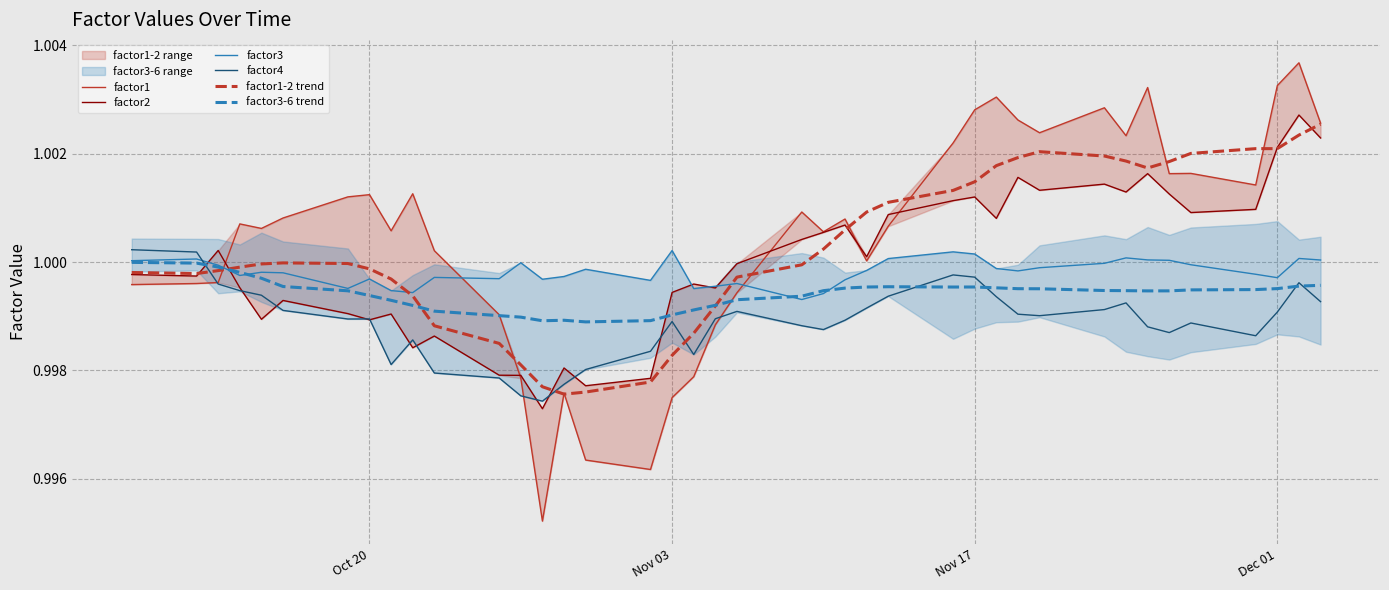

True or false: factor1-2 trend and factor4 intersect in this chart.

True